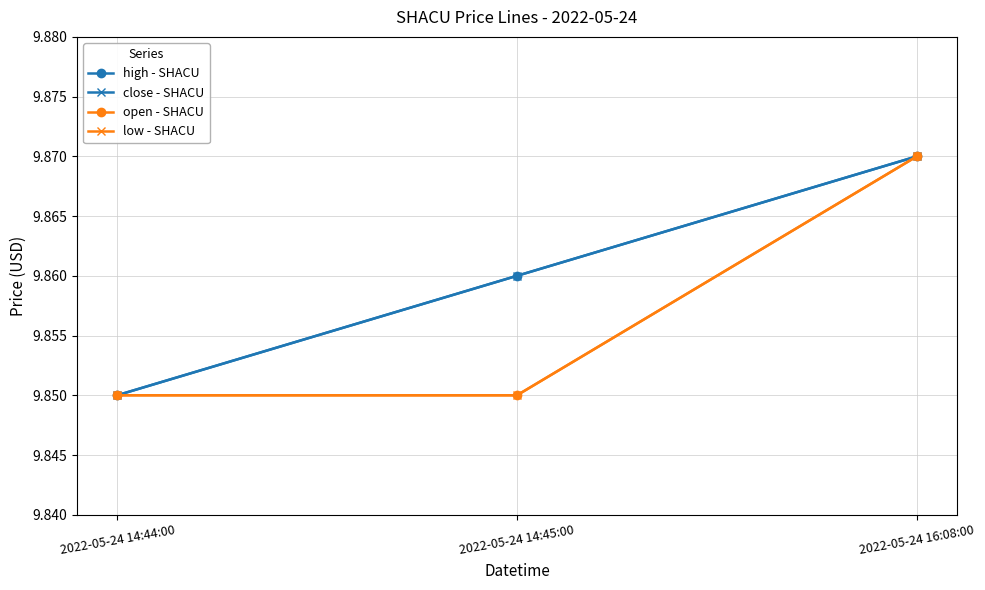

Does the chart have visible grid lines?

Yes